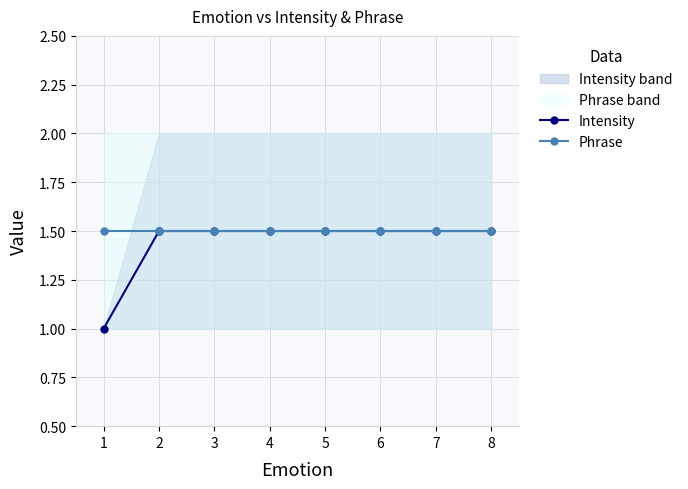

True or false: Intensity and Phrase intersect in this chart.

False